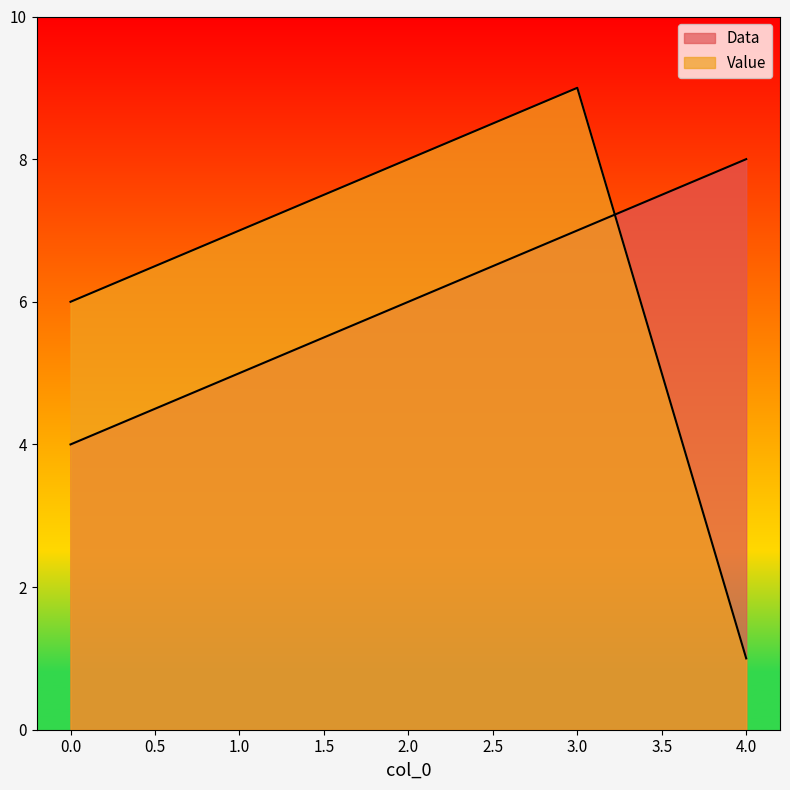

Does the chart have visible grid lines?

No